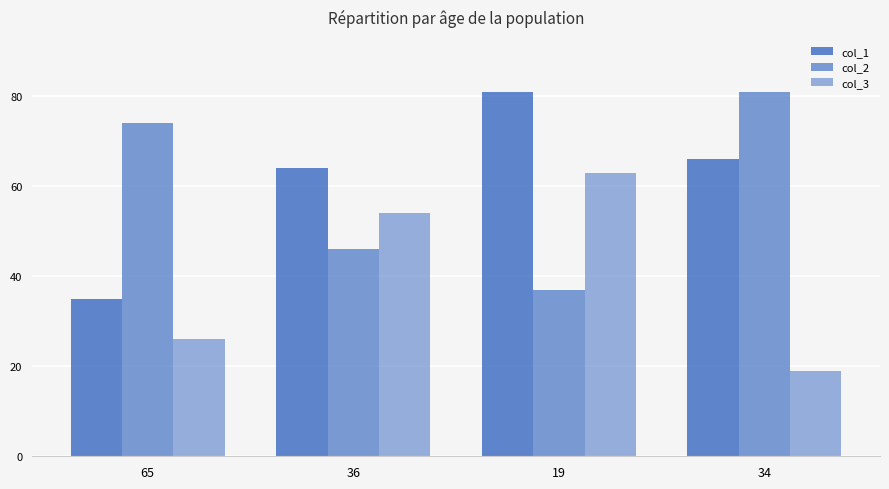

What is the approximate value of col_2 at 34?

81